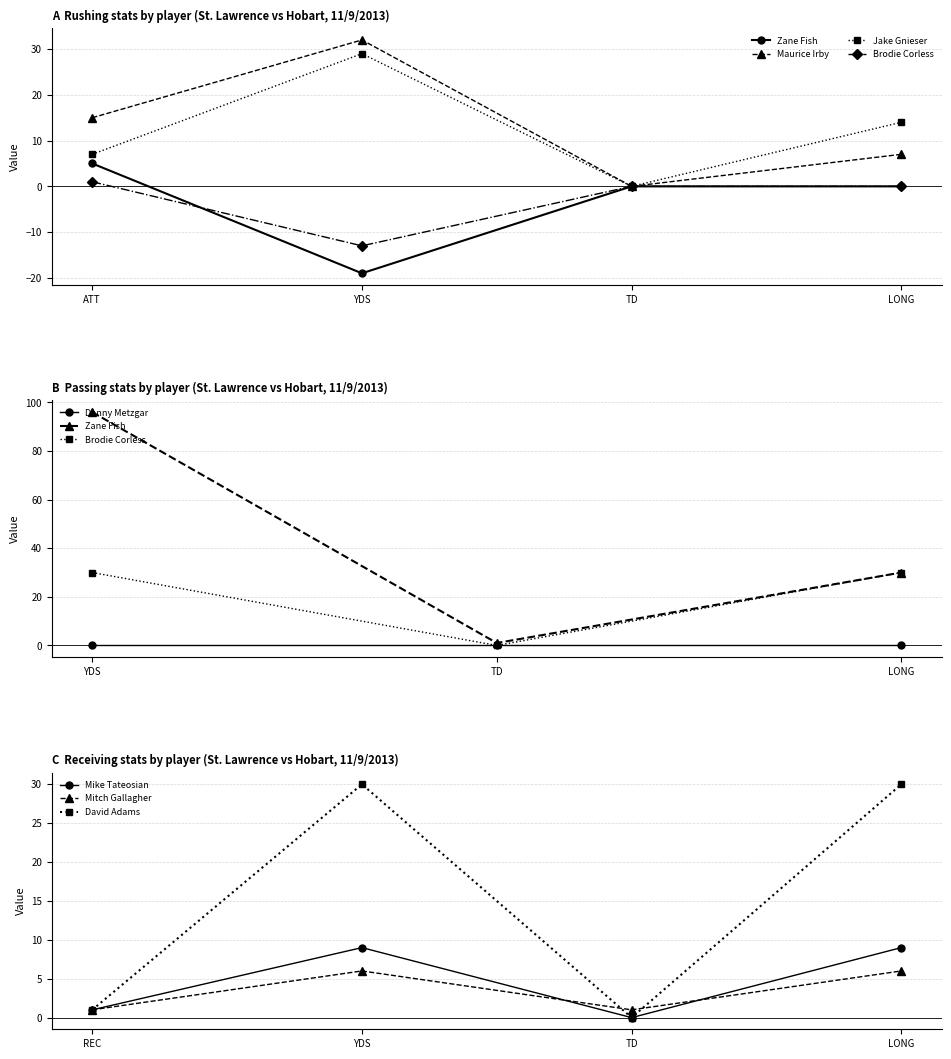

How many distinct data groups are displayed?

4